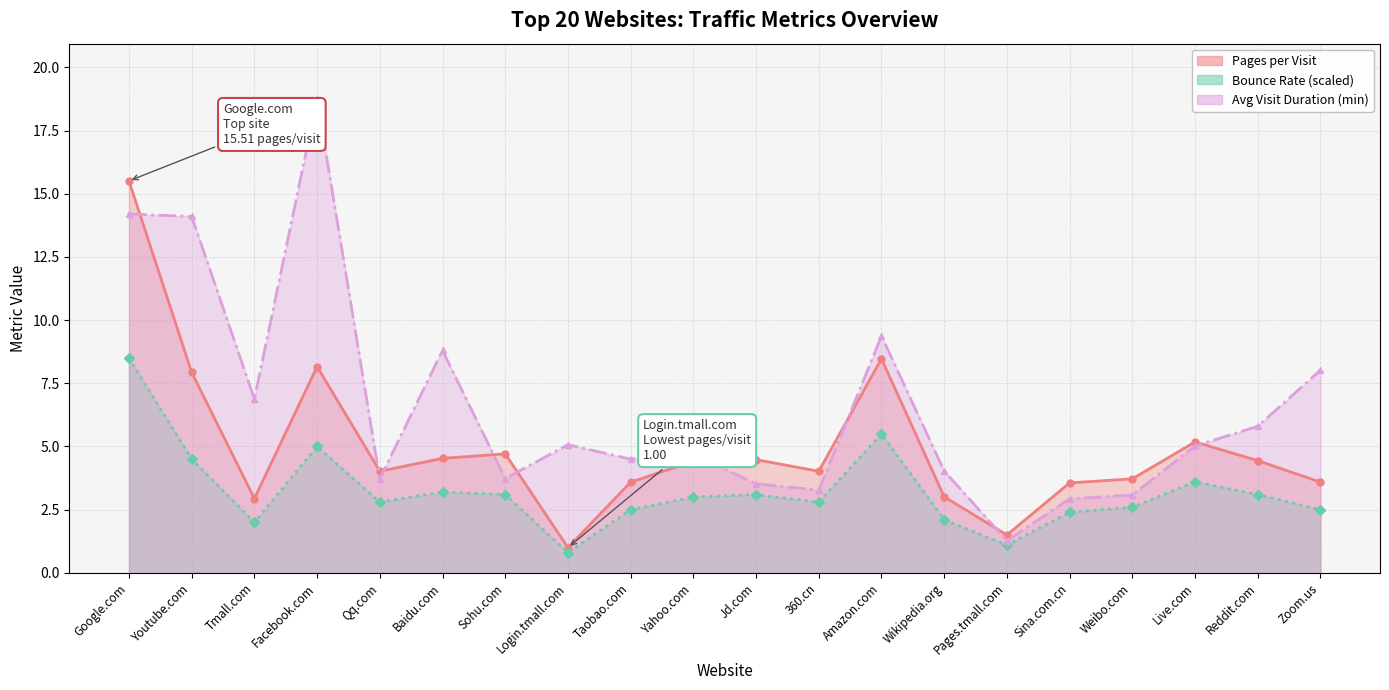

What is the highest value of the Pages per Visit (line) series?

15.5